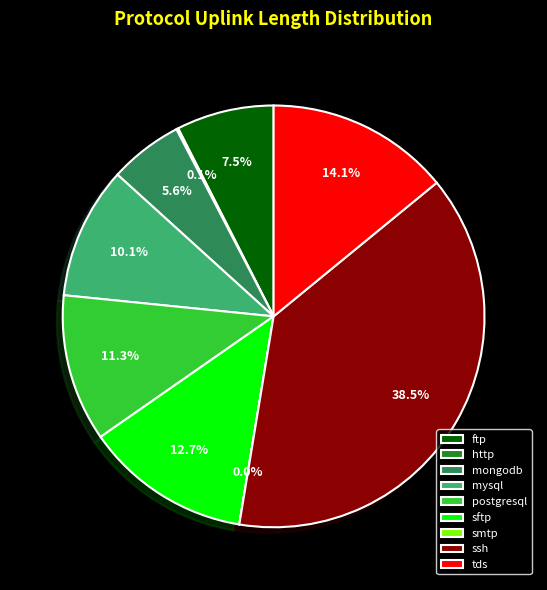

Combined, do ssh and sftp account for over 50%?

Yes